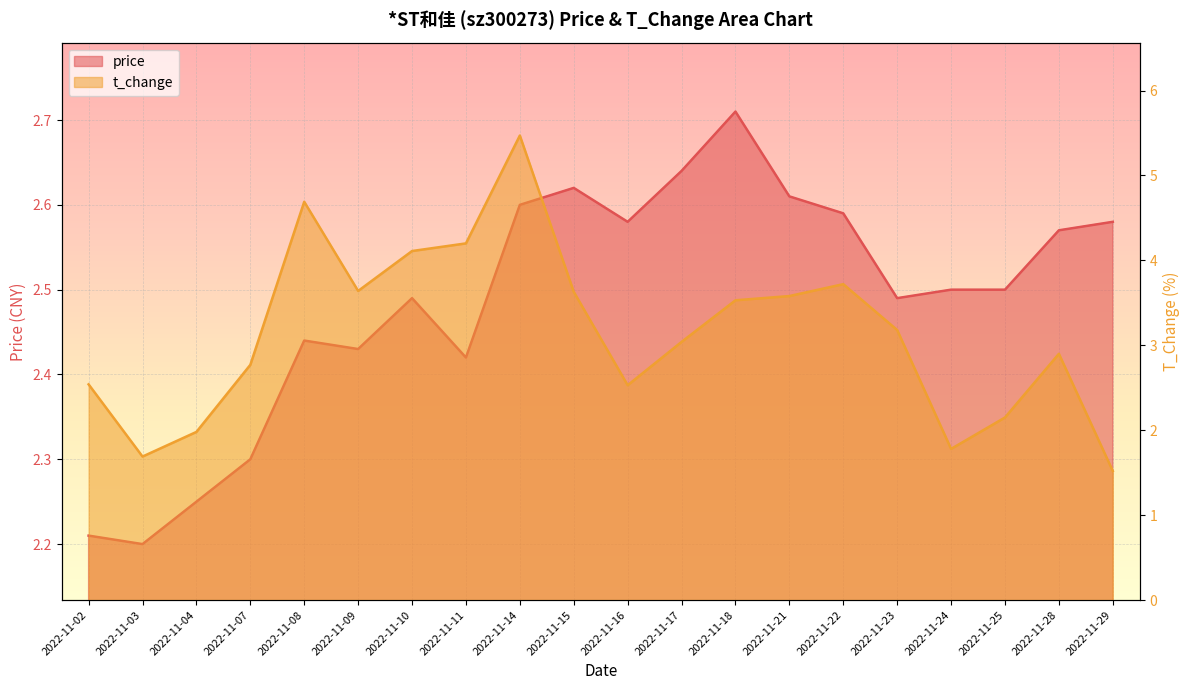

At which category is the sum across all series the highest?

2022-11-14